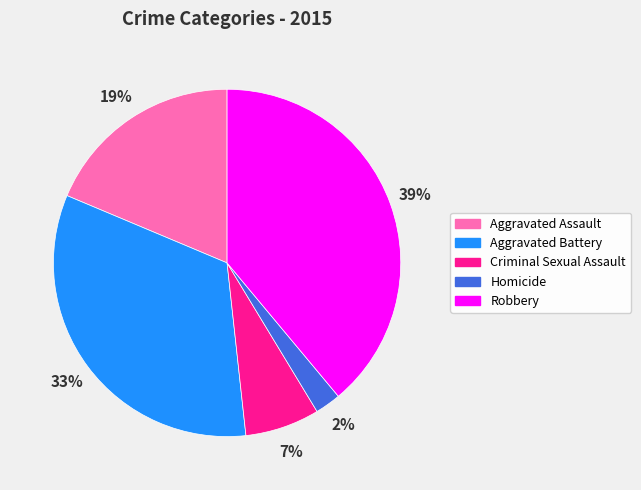

How many segments does this pie chart have?

5